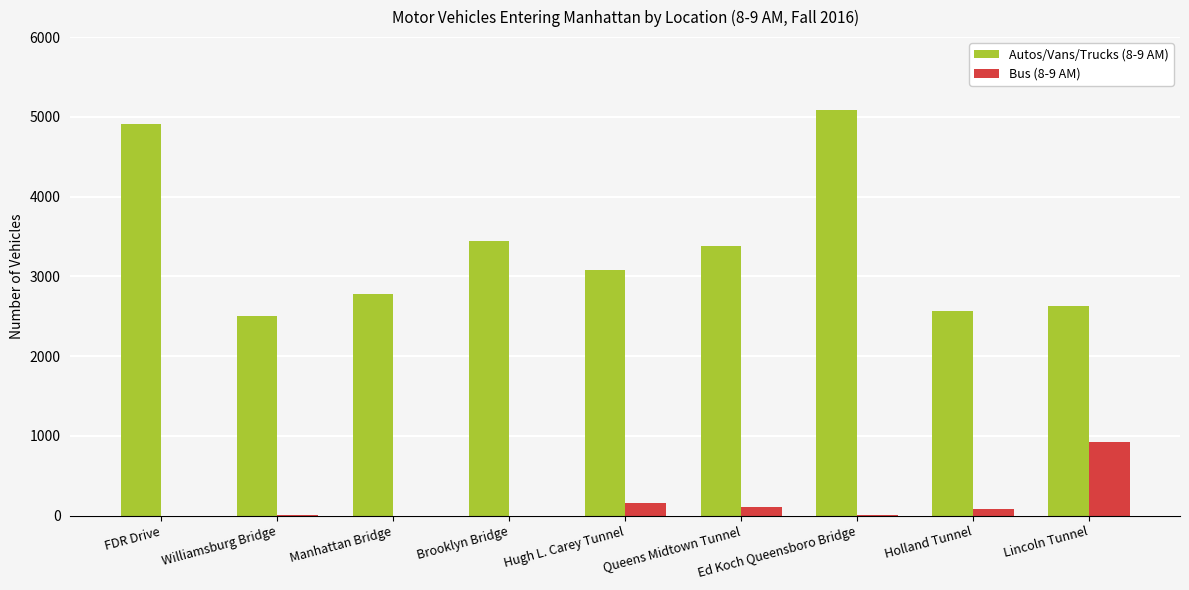

True or false: Autos/Vans/Trucks (8-9 AM) has a value of 2626 at Lincoln Tunnel.

True